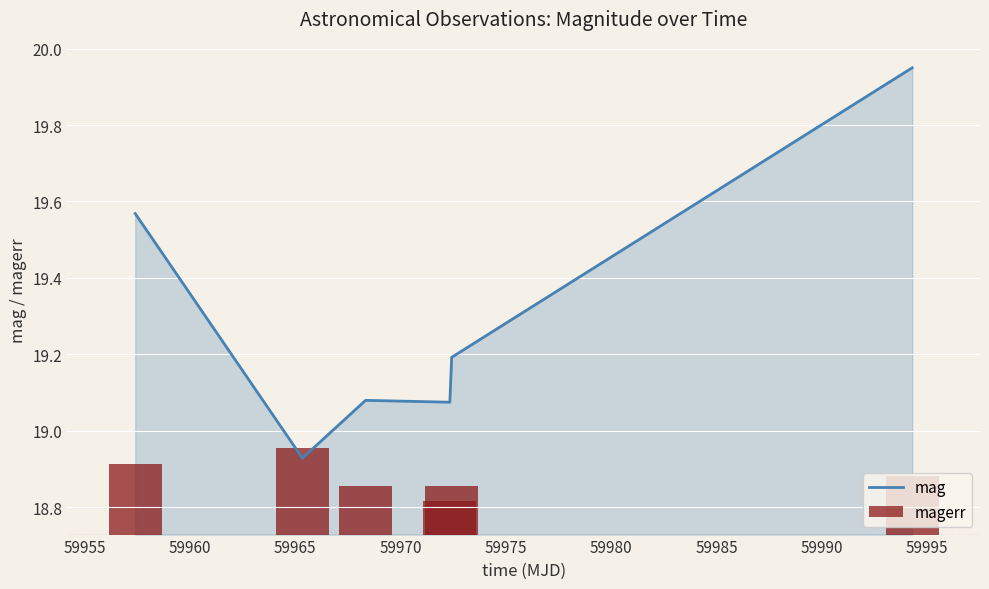

What is the minimum value shown in the chart?

18.9